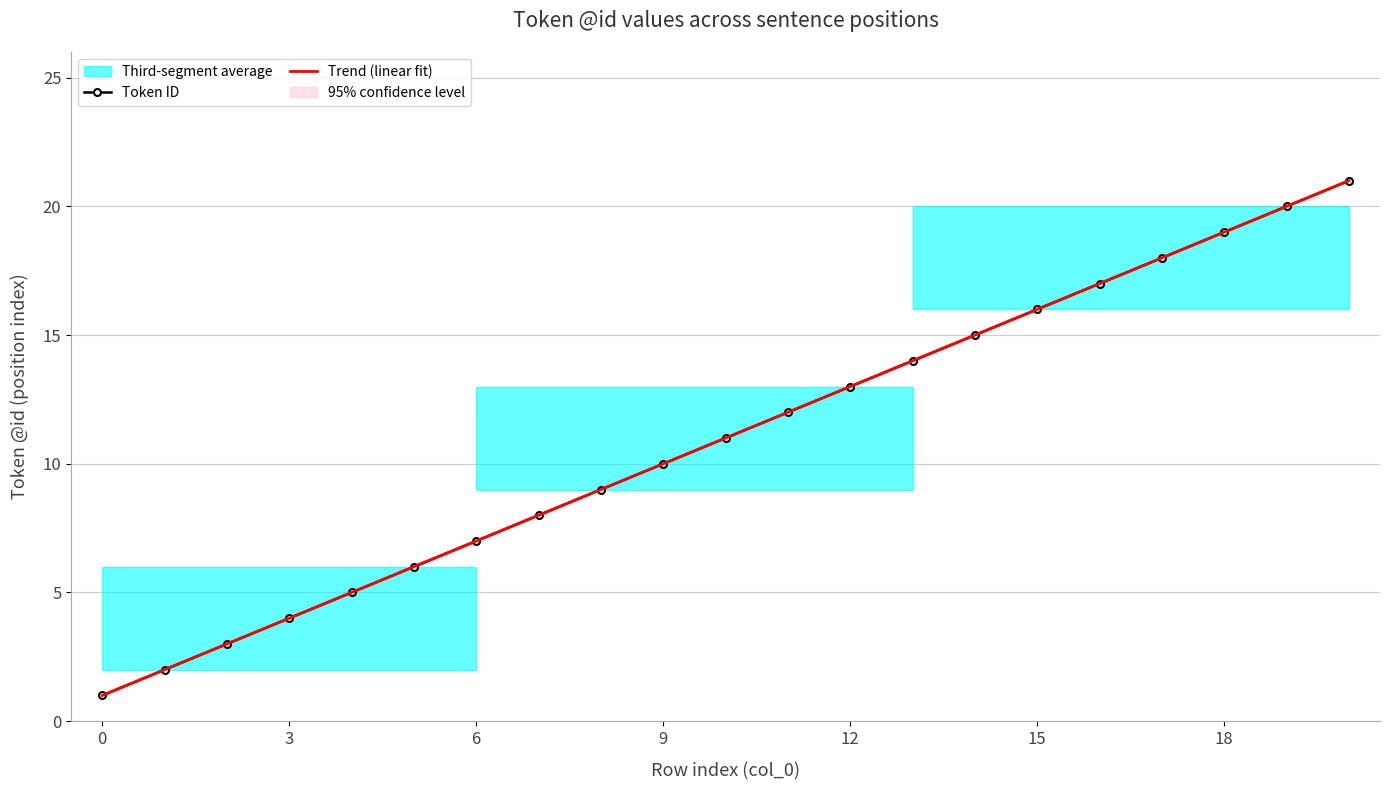

What is the total value across all series at 8?

18.0